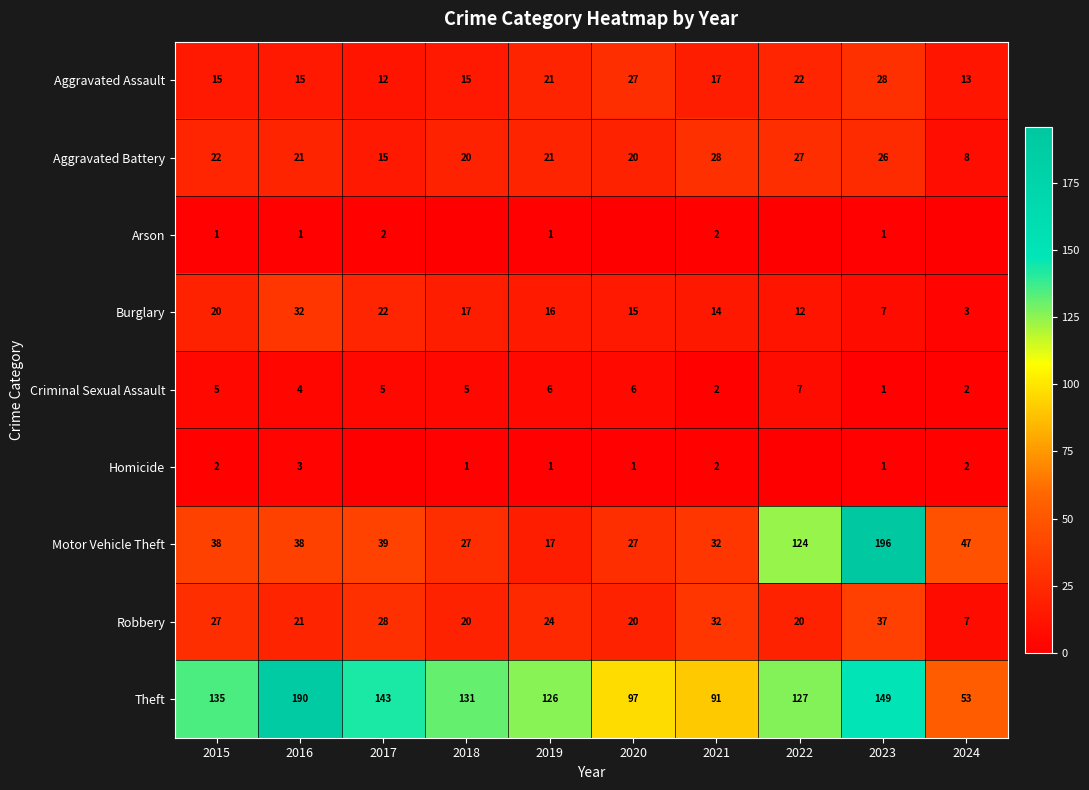

What is the difference between the maximum and minimum values in the Criminal Sexual Assault series?

6